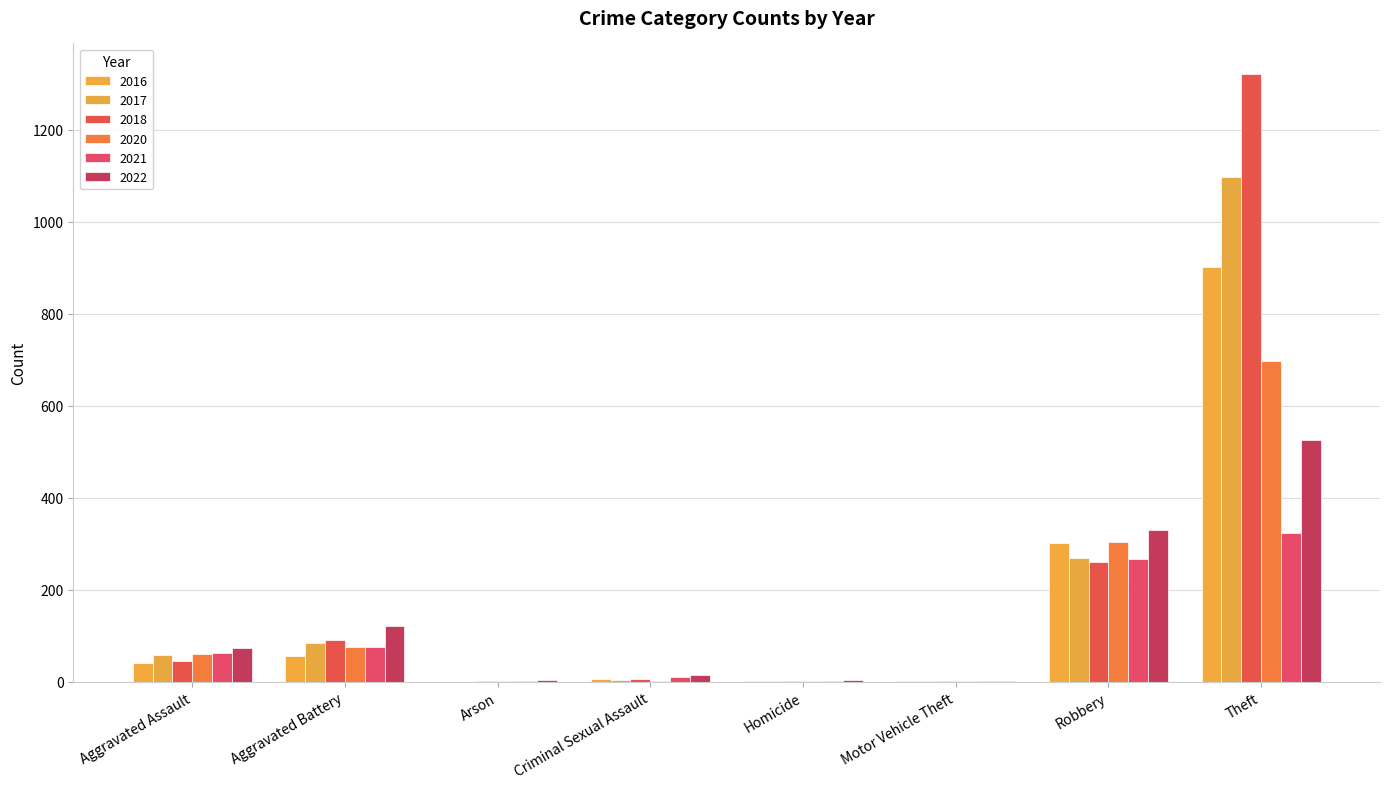

Which series has the widest spread of values?

2018